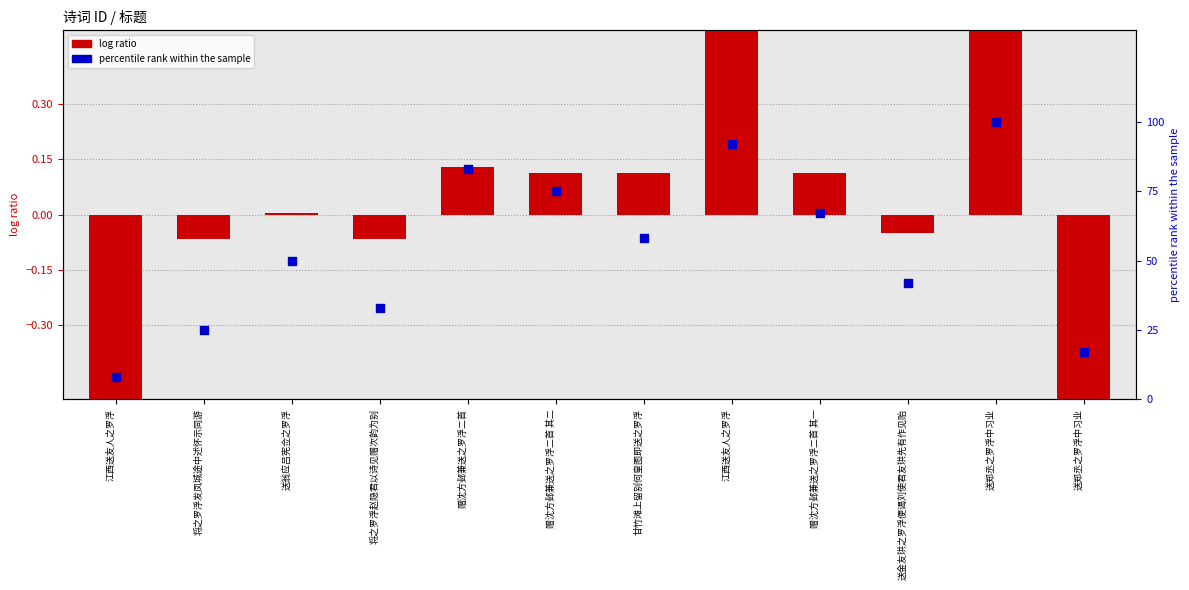

Which series reaches the maximum Y coordinate?

percentile rank